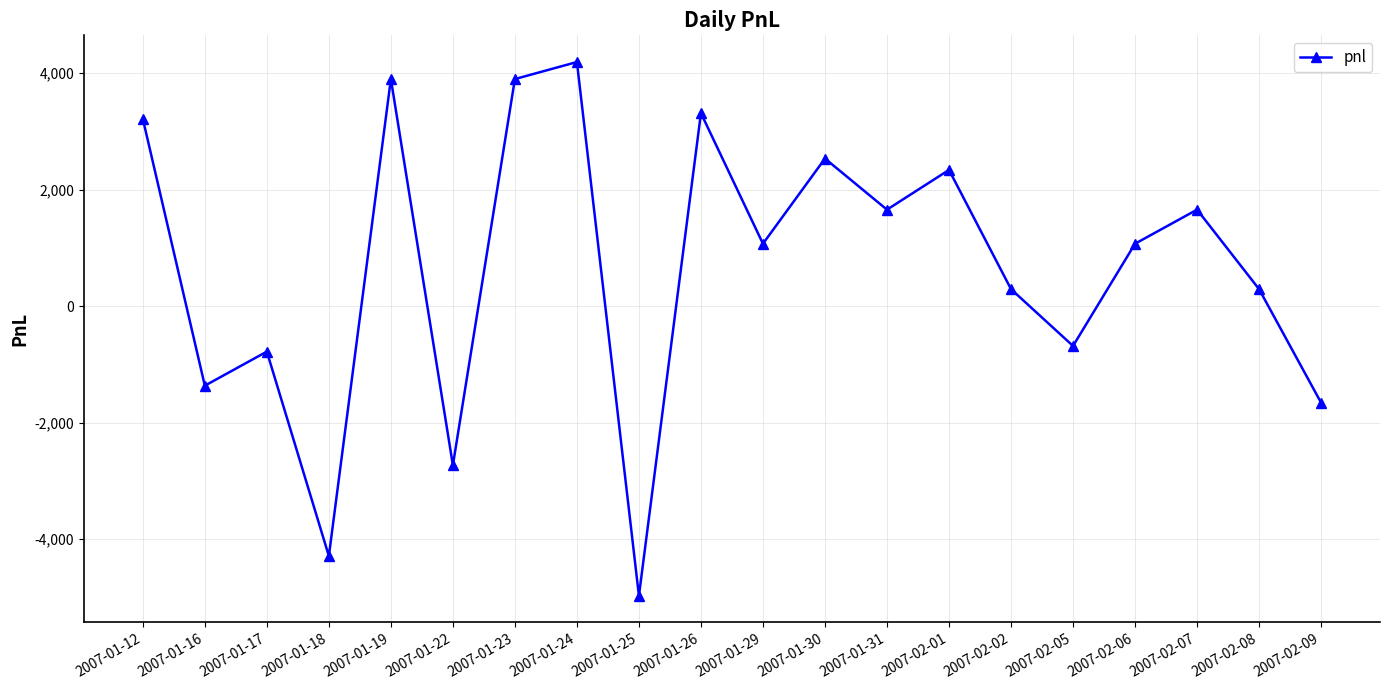

What is the difference between the maximum and minimum values?

9165.0